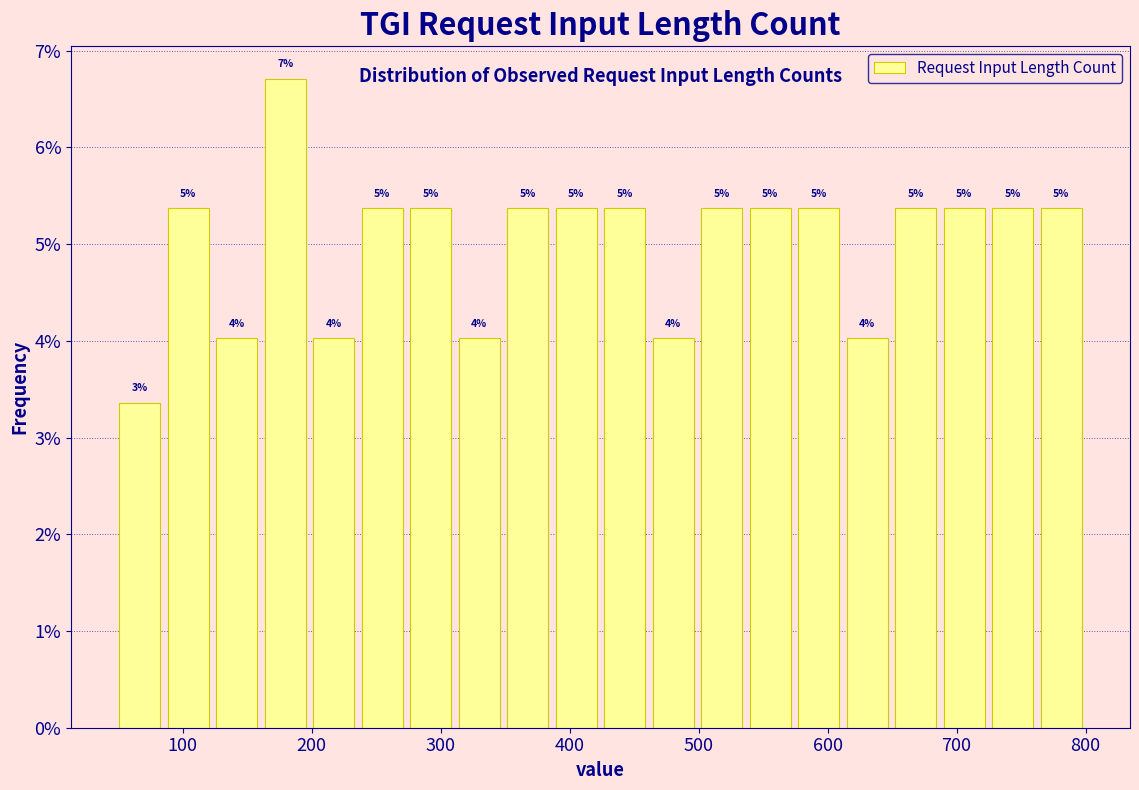

Read against the x-axis, roughly where is the centre of the tallest bar?

180